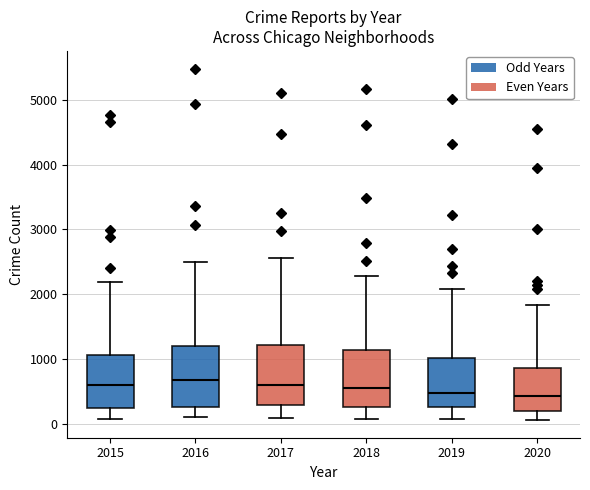

Where does the lower whisker of the box at x = 2019 end on the y-axis? The values are not printed on the chart, so give them approximately, as read against the axis.

100